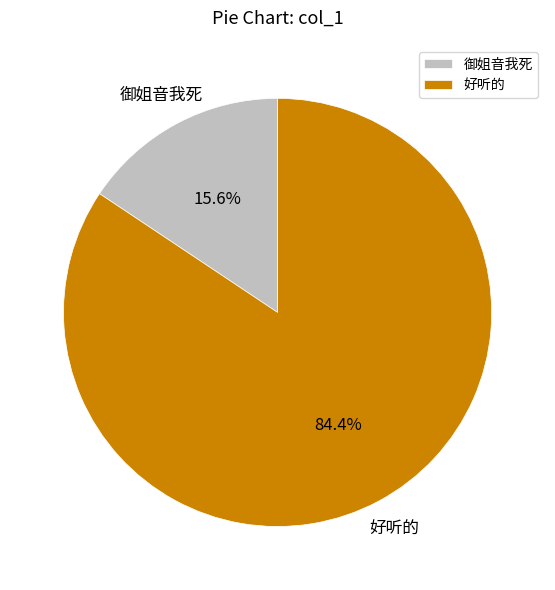

Which has a higher value, 御姐音我死 or 好听的?

好听的